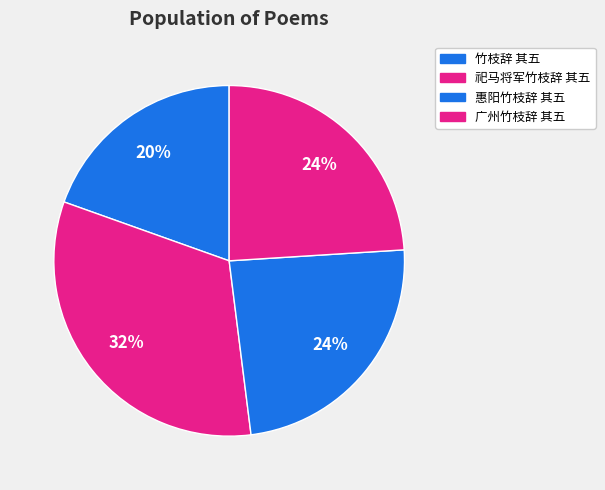

To the nearest percent, what percentage of the pie is 竹枝辞 其五?

20%